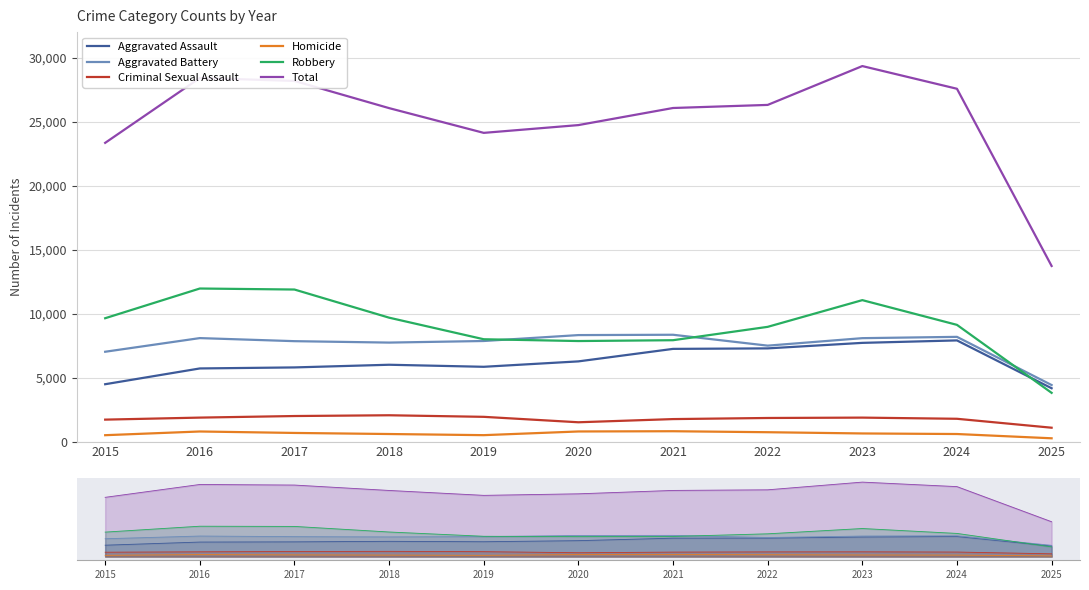

Is the value of Aggravated Assault at 2025 greater than the value of Aggravated Battery at 2015?

No